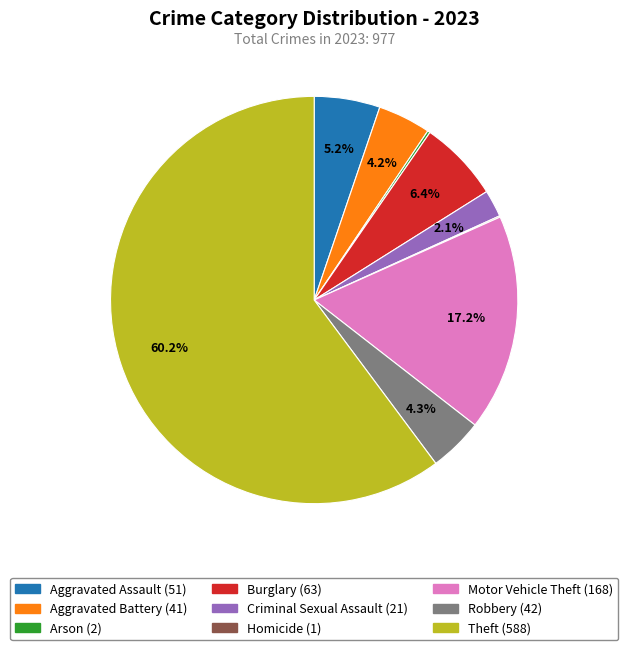

What percentage is the Criminal Sexual Assault slice, to the nearest percent?

2%